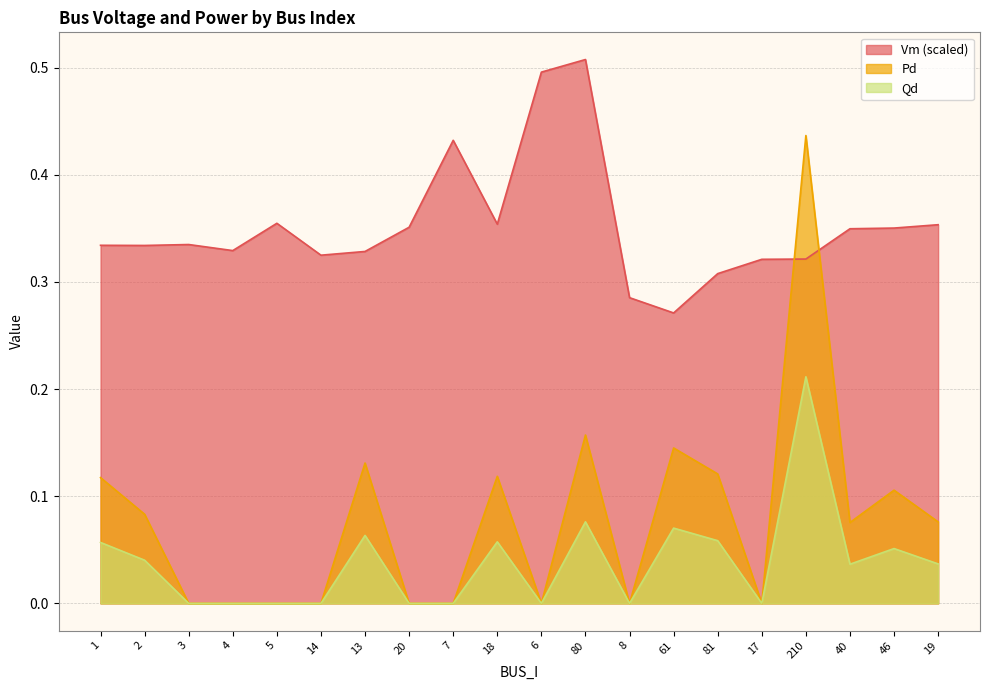

Which has a higher value, 3 or 20?

20